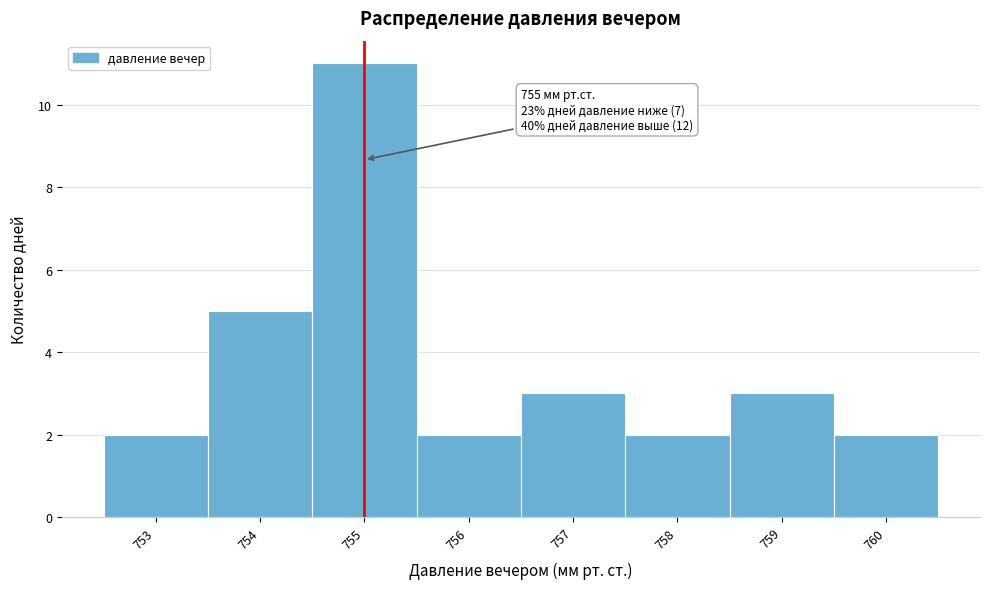

Which range on the x-axis has the tallest bar?

754.5 to 755.5